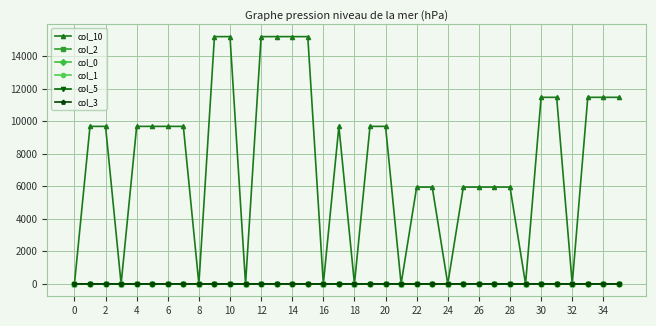

Which series has the largest total across all categories?

col_10